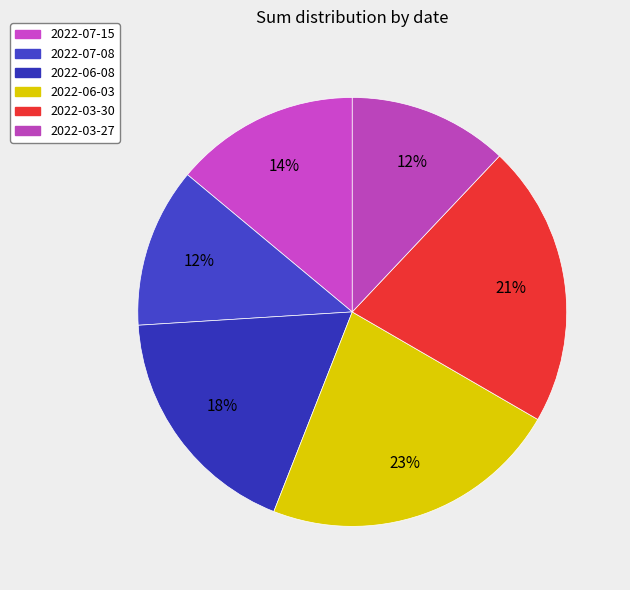

How many slices are in this pie chart?

6